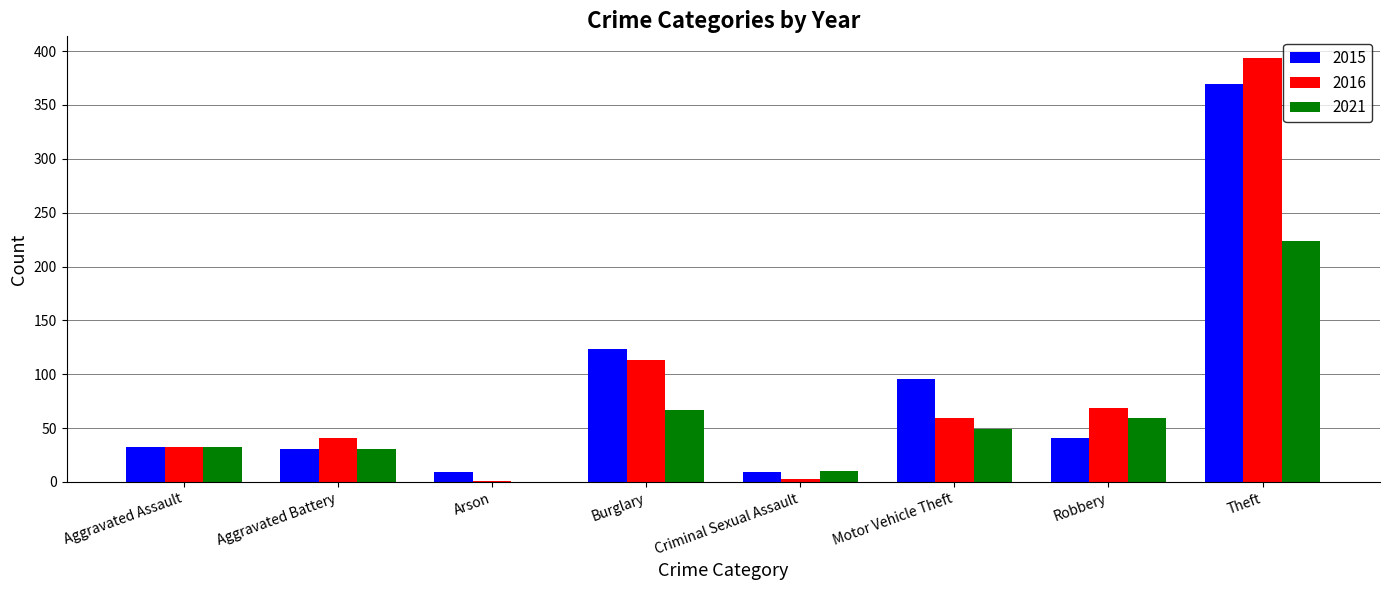

Is the value of 2015 at Burglary greater than the value of 2016 at Arson?

Yes